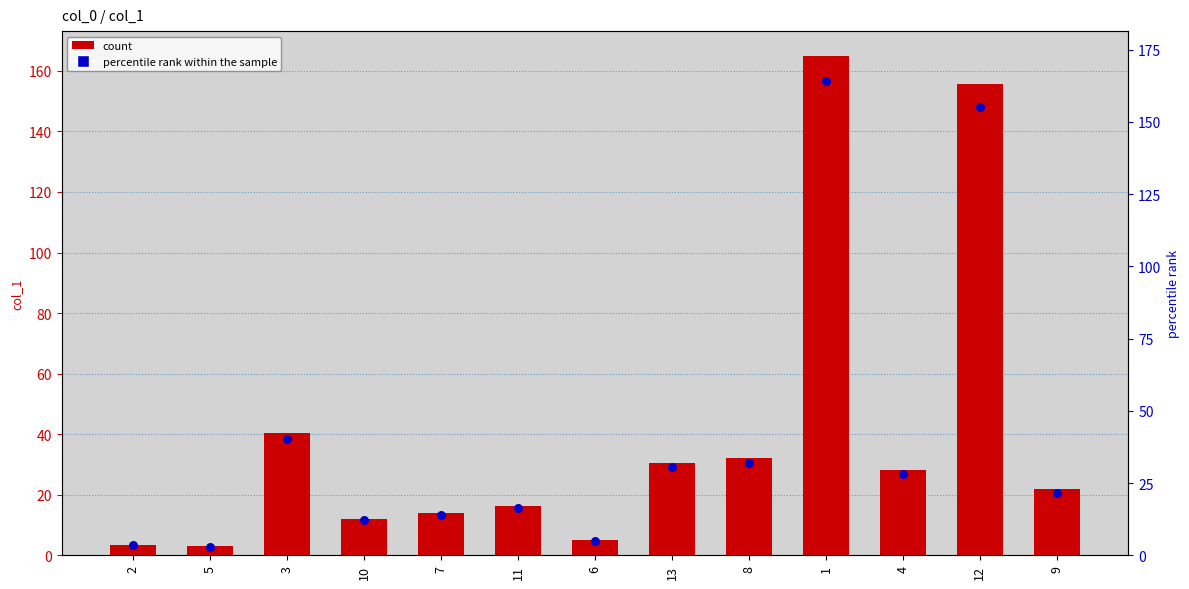

What is the change in value from 3 to 9?

-18.7